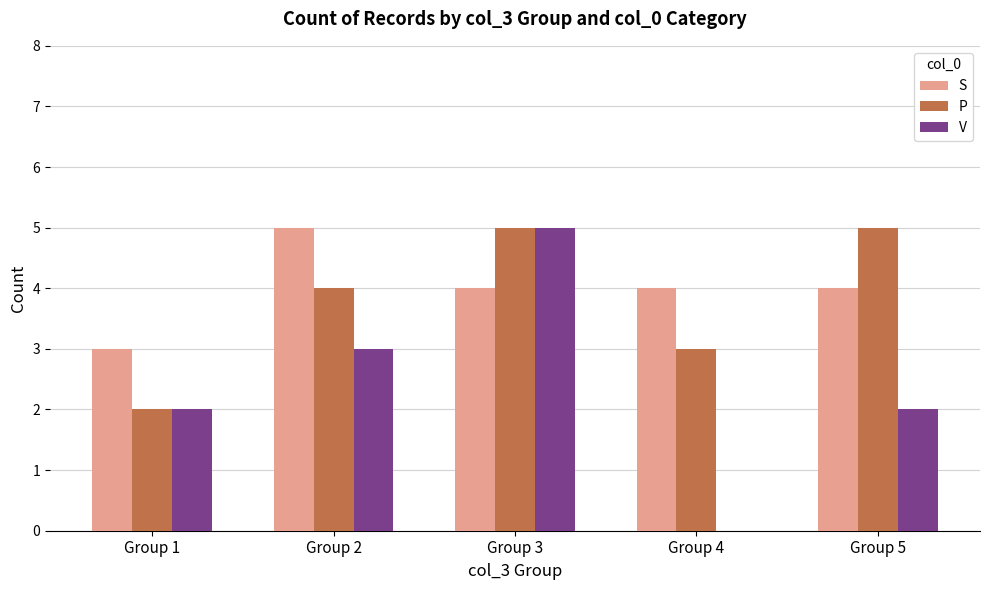

Reading right to left, what are all the values shown in this chart?

S: Group 5=4	Group 4=4	Group 3=4	Group 2=5	Group 1=3
P: Group 5=5	Group 4=3	Group 3=5	Group 2=4	Group 1=2
V: Group 5=2	Group 4=0	Group 3=5	Group 2=3	Group 1=2